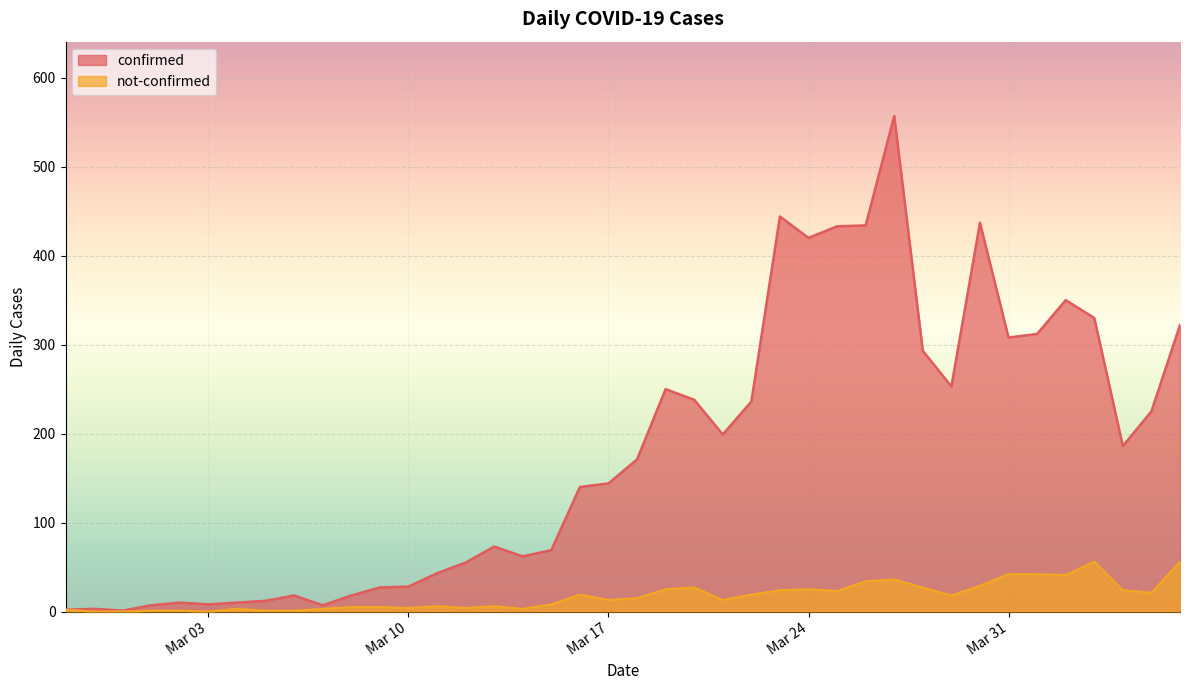

At 2020-03-08, list the series in order from smallest to largest.

not-confirmed, confirmed